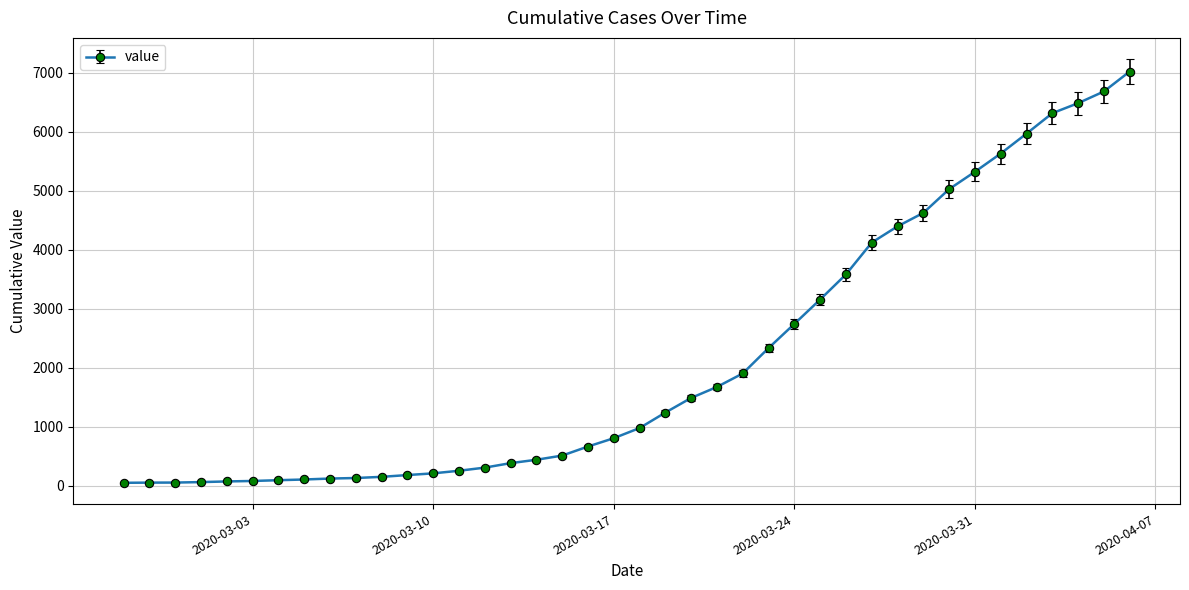

What is the sum of all values?

85461